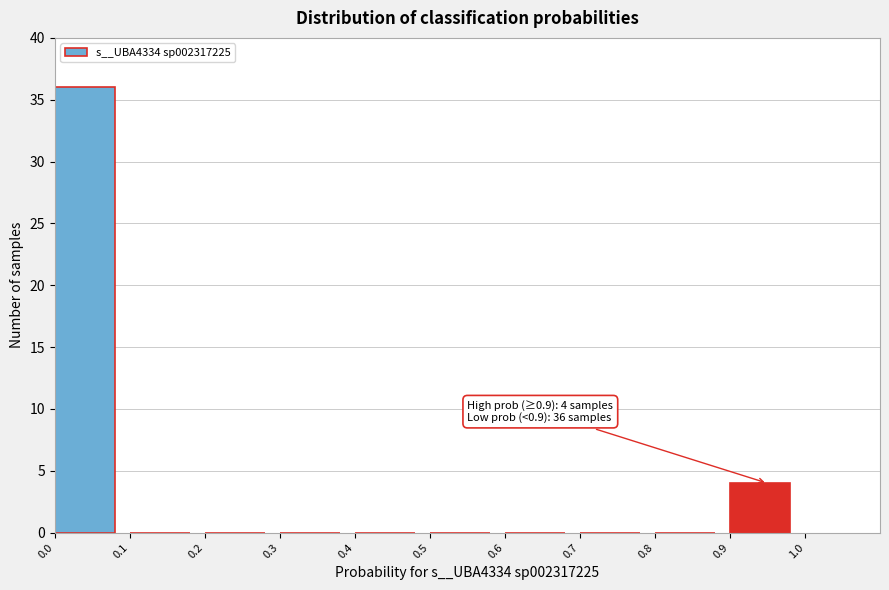

Which range on the x-axis has the tallest bar?

0.0 to 0.1